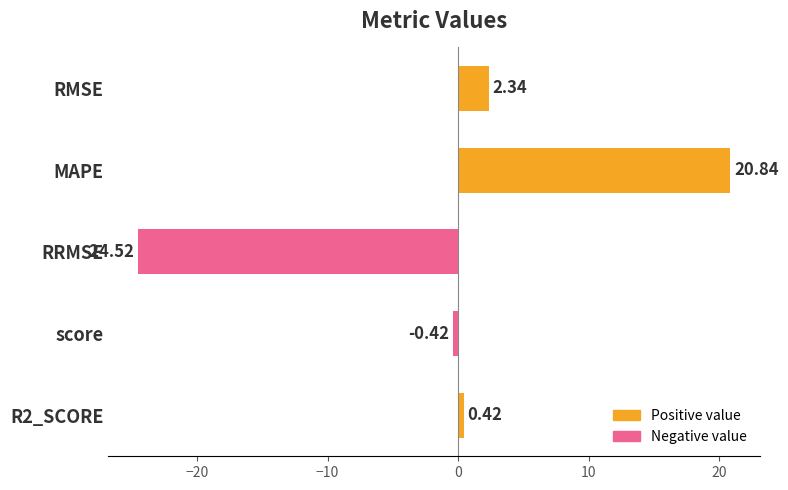

What is the label of the 3rd bar from the top?

RRMSE